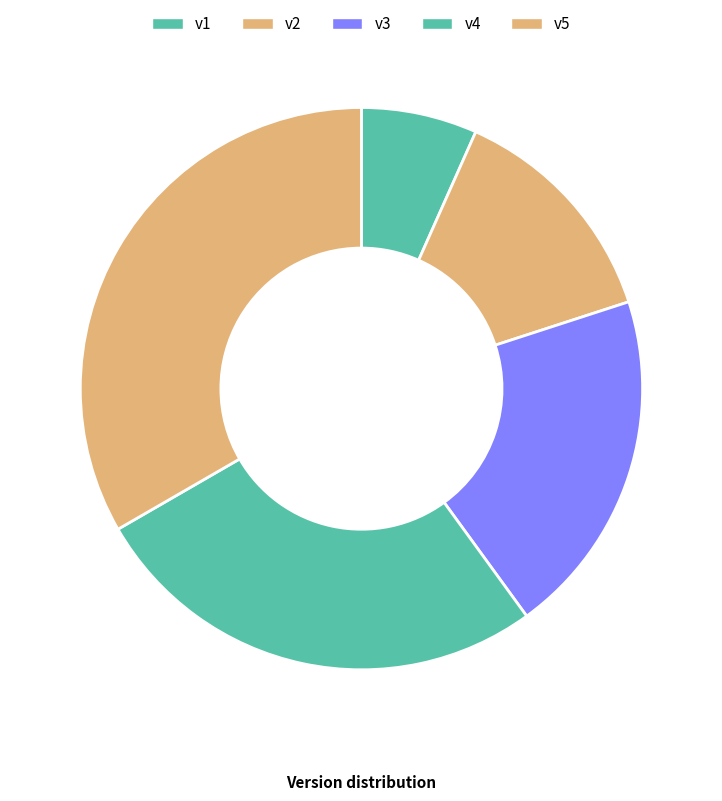

Do v1 and v2 together represent more than half of the pie?

No